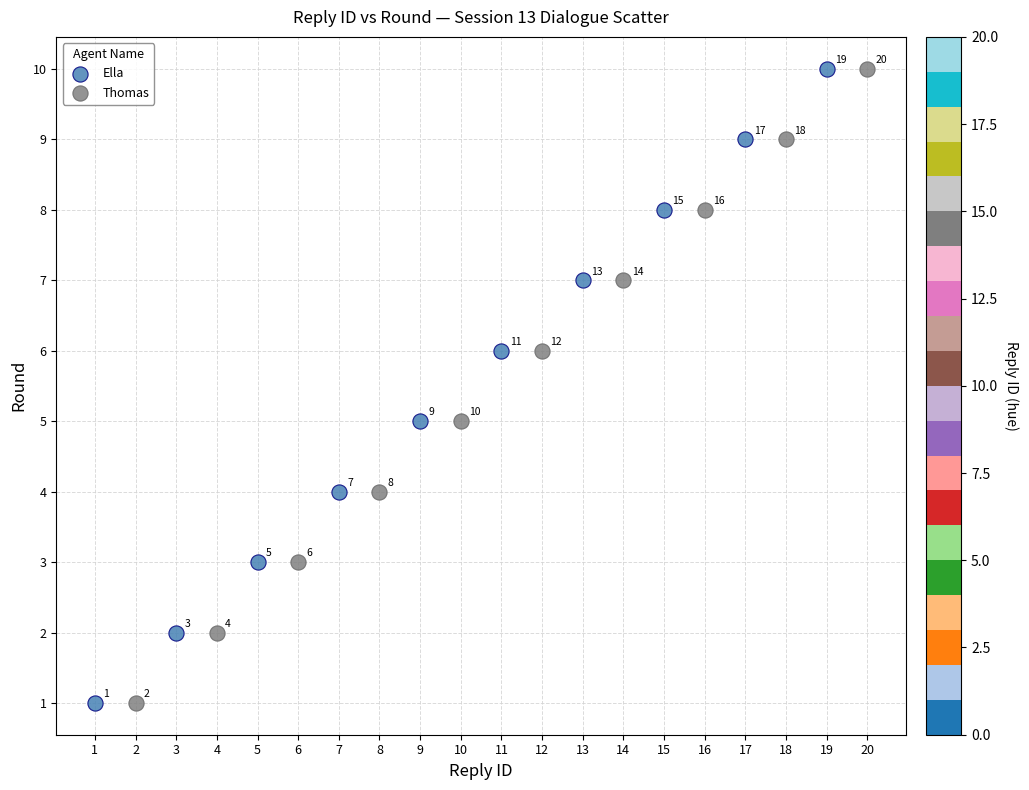

What are all the series names shown in the legend?

Ella, Thomas